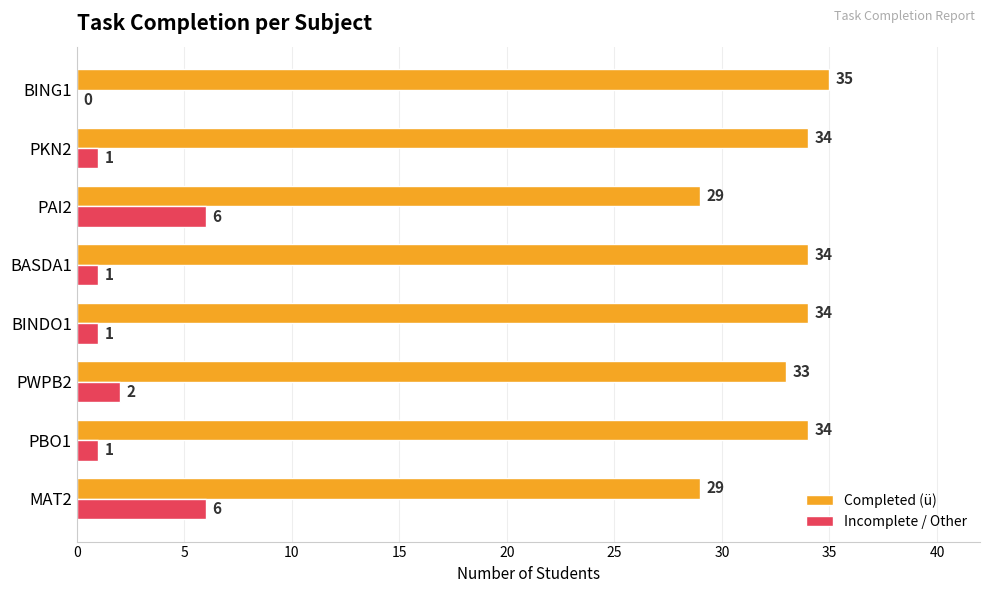

At which label does Completed (ü) reach its peak?

BING1